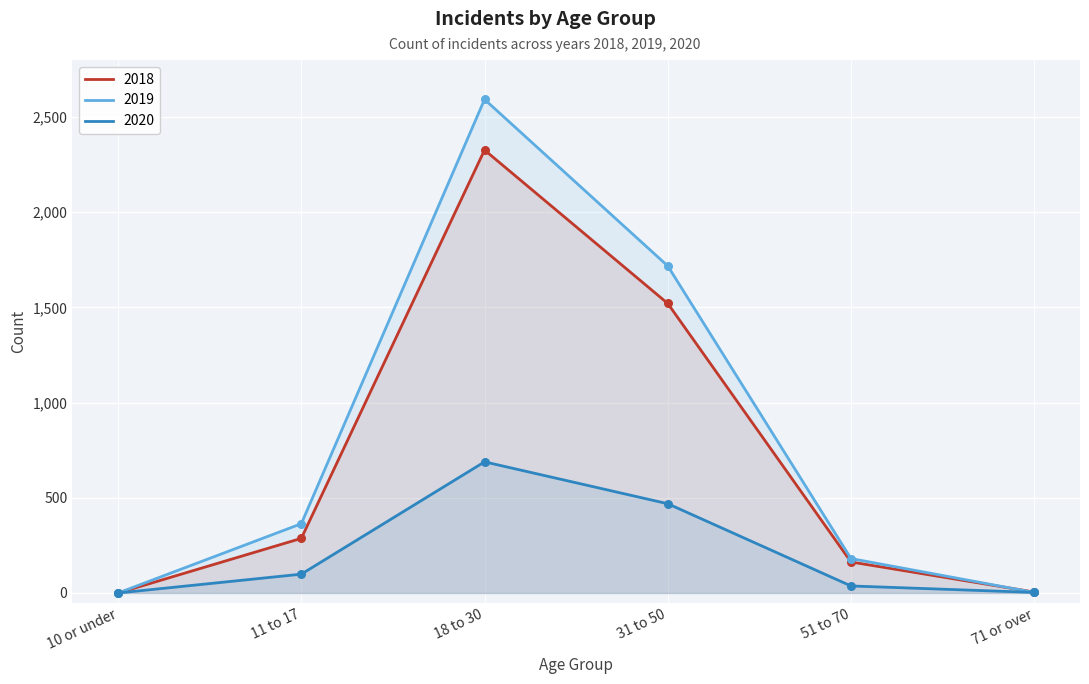

Which series contains the lowest Y value?

2018